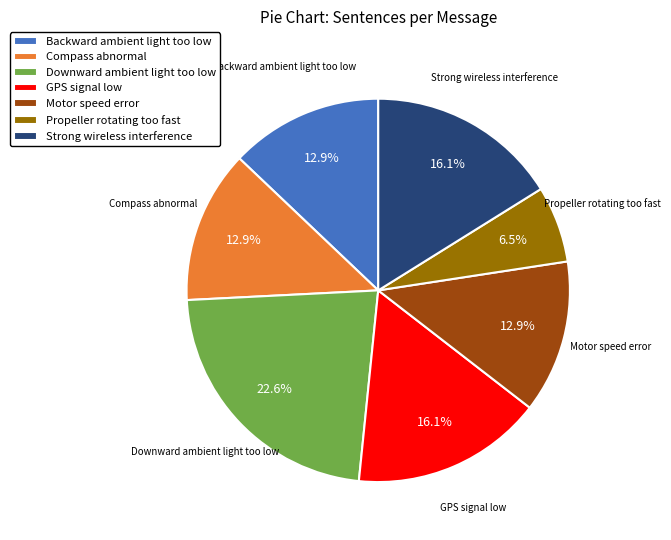

To the nearest percent, what portion does Compass abnormal represent?

13%